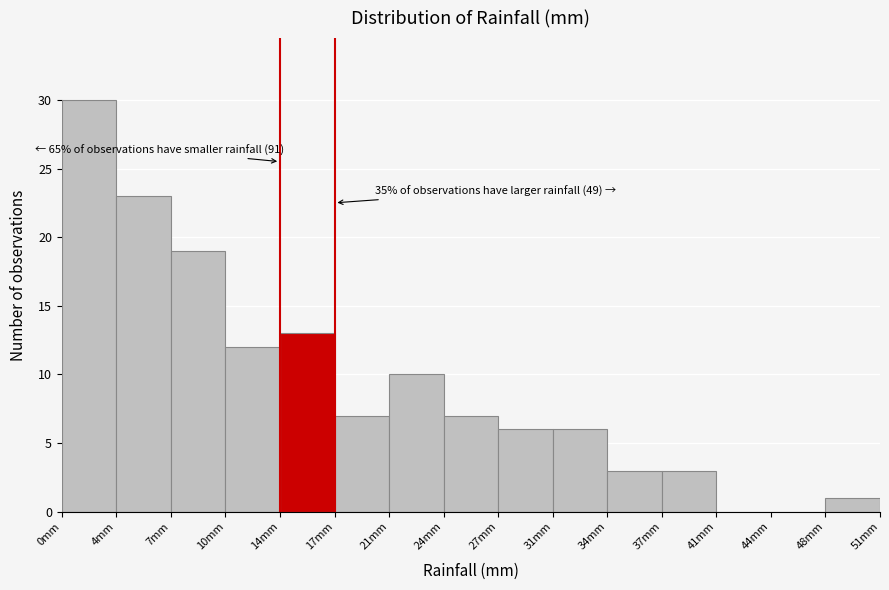

Which range on the x-axis has the tallest bar?

0.5 to 3.5